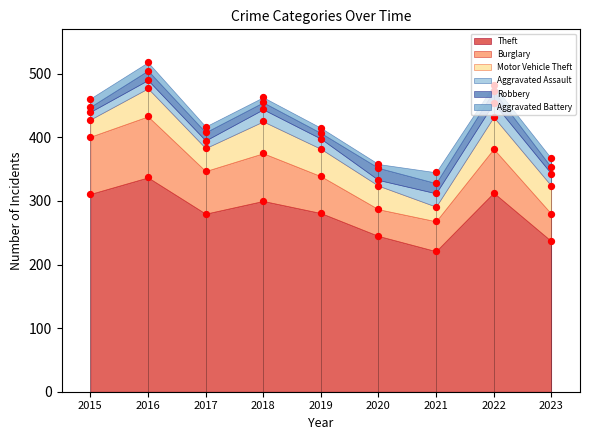

Which series has the widest spread of Y values?

Theft